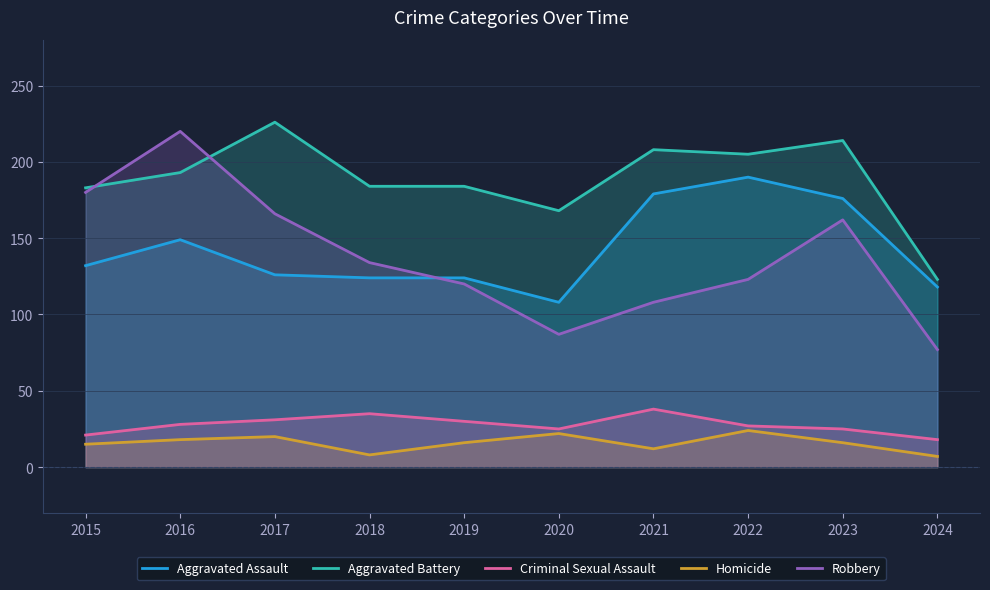

True or false: Homicide has more than 0 points higher than both neighbors.

True